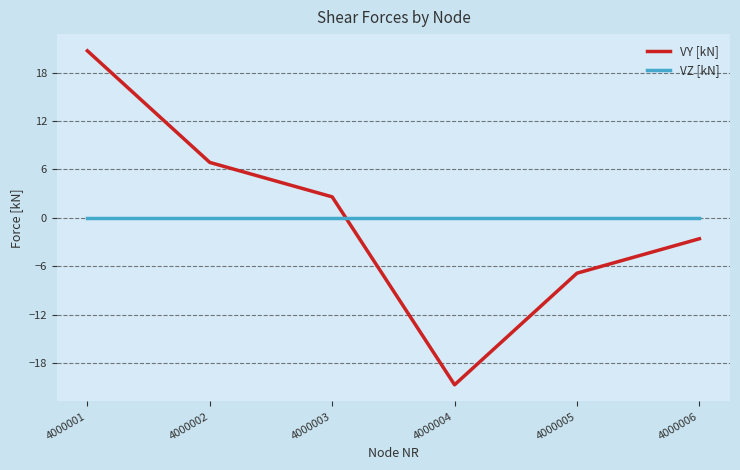

What is the highest value of the VY [kN] series?

20.7